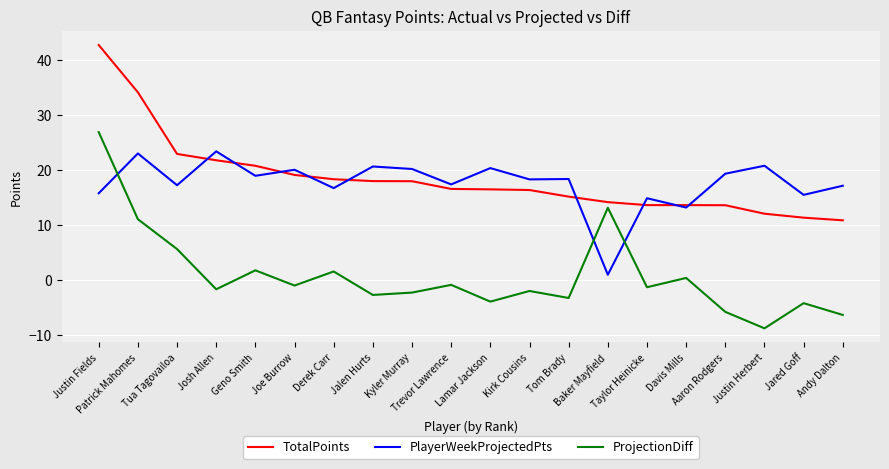

Between Geno Smith and Baker Mayfield, which series saw the biggest shift?

PlayerWeekProjectedPts